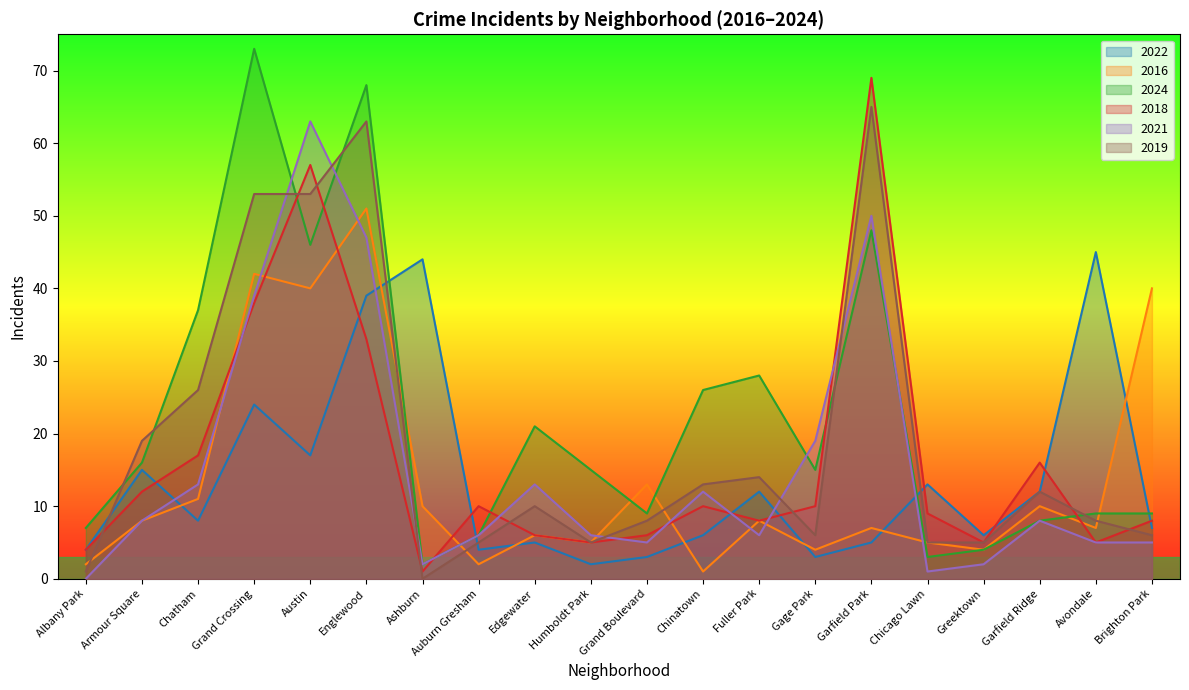

Is it true that 2022 equals 12.0 at Garfield Ridge?

True